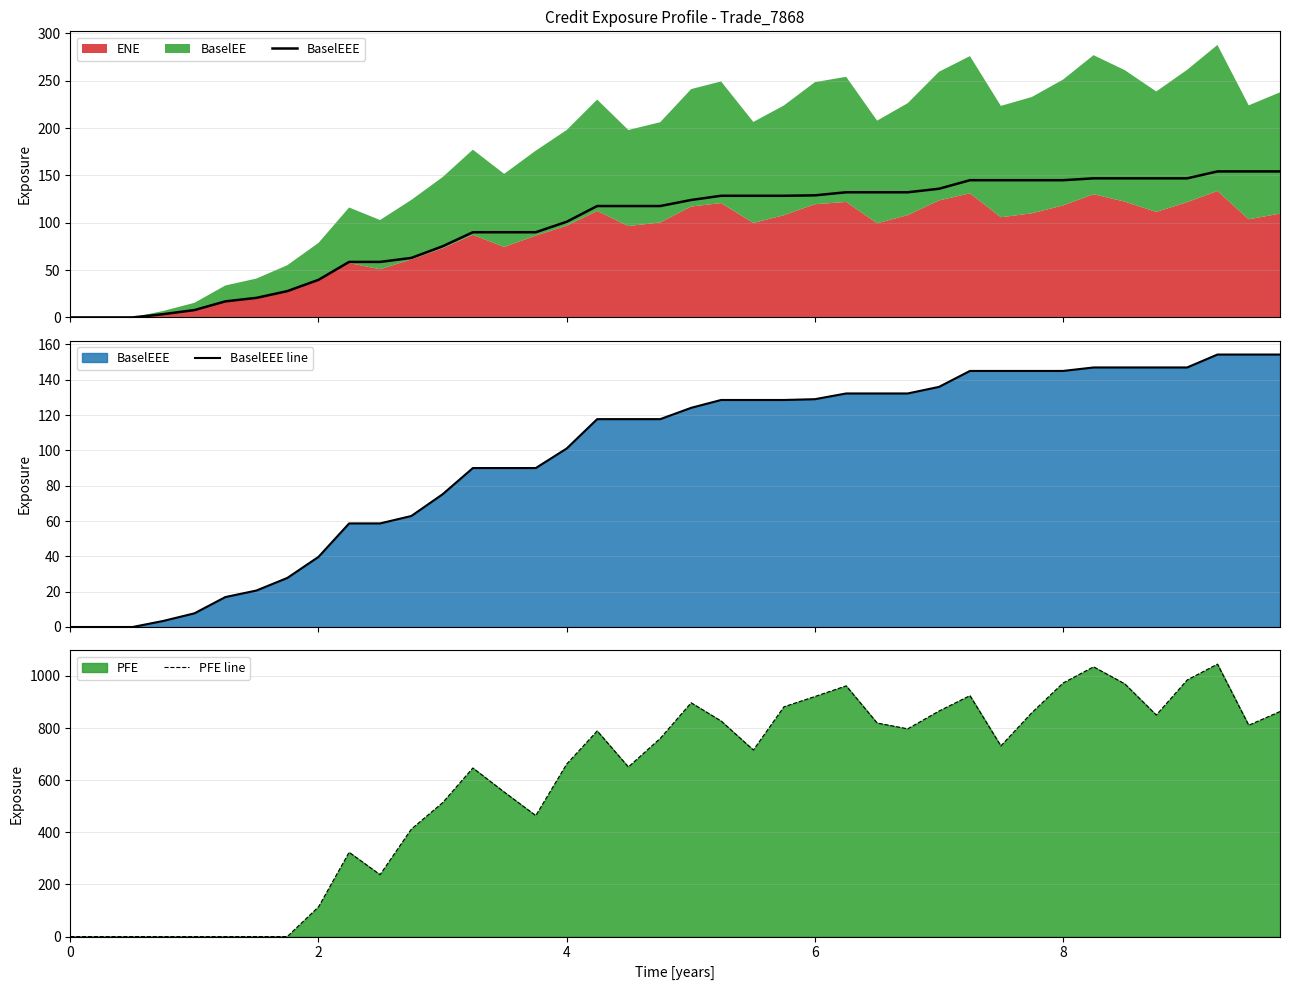

What is the maximum value for PFE line?

1045.3